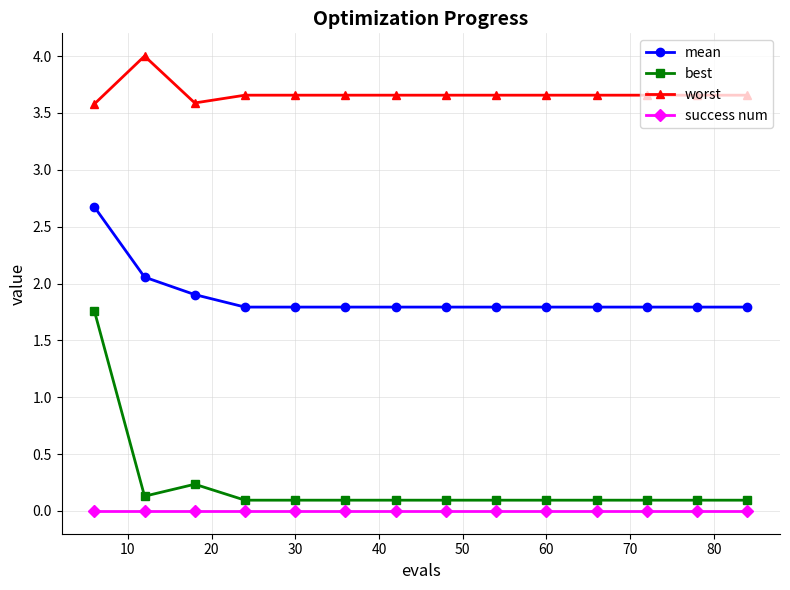

Reading right to left, list all the values displayed in this chart.

mean: 1.8	1.8	1.8	1.8	1.8	1.8	1.8	1.8	1.8	1.8	1.8	1.9	2.1	2.7
best: 0.1	0.1	0.1	0.1	0.1	0.1	0.1	0.1	0.1	0.1	0.1	0.2	0.1	1.8
worst: 3.7	3.7	3.7	3.7	3.7	3.7	3.7	3.7	3.7	3.7	3.7	3.6	4.0	3.6
success num: 0.0	0.0	0.0	0.0	0.0	0.0	0.0	0.0	0.0	0.0	0.0	0.0	0.0	0.0